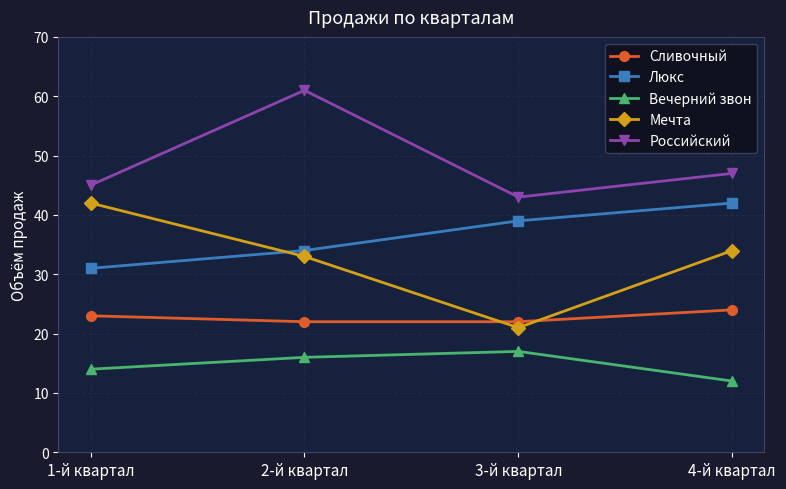

Count the number of categories in the chart.

4